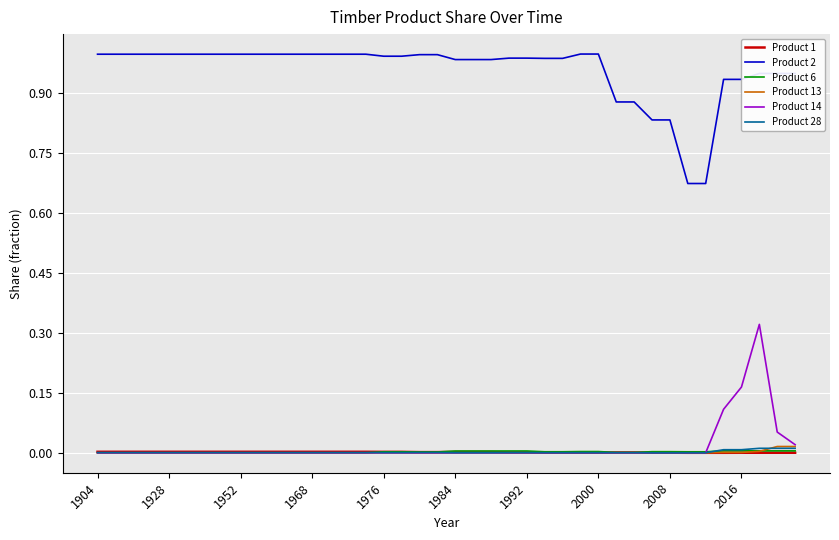

True or false: Product 2 and Product 14 intersect in this chart.

False